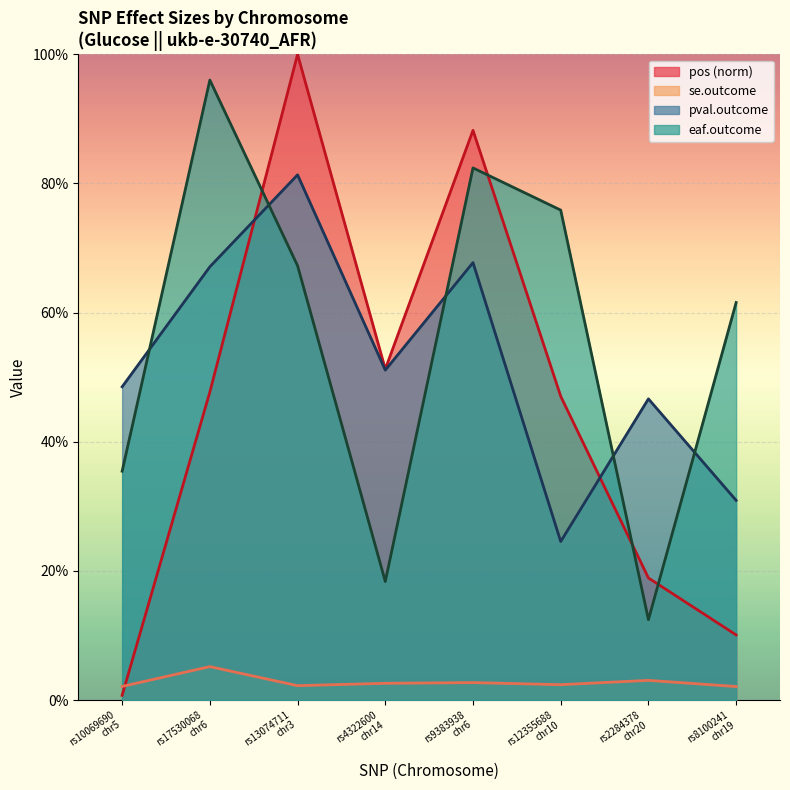

What are all the series names shown in the legend?

pos (norm), se.outcome, pval.outcome, eaf.outcome